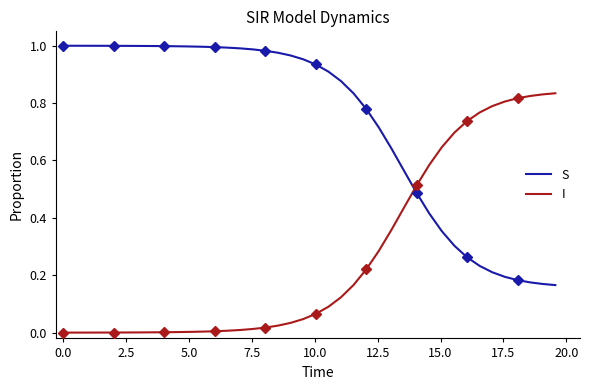

Reading right to left, extract all data points from this chart.

S: 0.2	0.2	0.2	0.2	0.2	0.2	0.2	0.3	0.3	0.4	0.4	0.5	0.6	0.6	0.7	0.8	0.8	0.9	0.9	0.9	1.0	1.0	1.0	1.0	1.0	1.0	1.0	1.0	1.0	1.0	1.0	1.0	1.0	1.0	1.0	1.0	1.0	1.0	1.0	1.0
I: 0.8	0.8	0.8	0.8	0.8	0.8	0.8	0.7	0.7	0.6	0.6	0.5	0.4	0.4	0.3	0.2	0.2	0.1	0.1	0.1	0.0	0.0	0.0	0.0	0.0	0.0	0.0	0.0	0.0	0.0	0.0	0.0	0.0	0.0	0.0	0.0	0.0	0.0	0.0	0.0